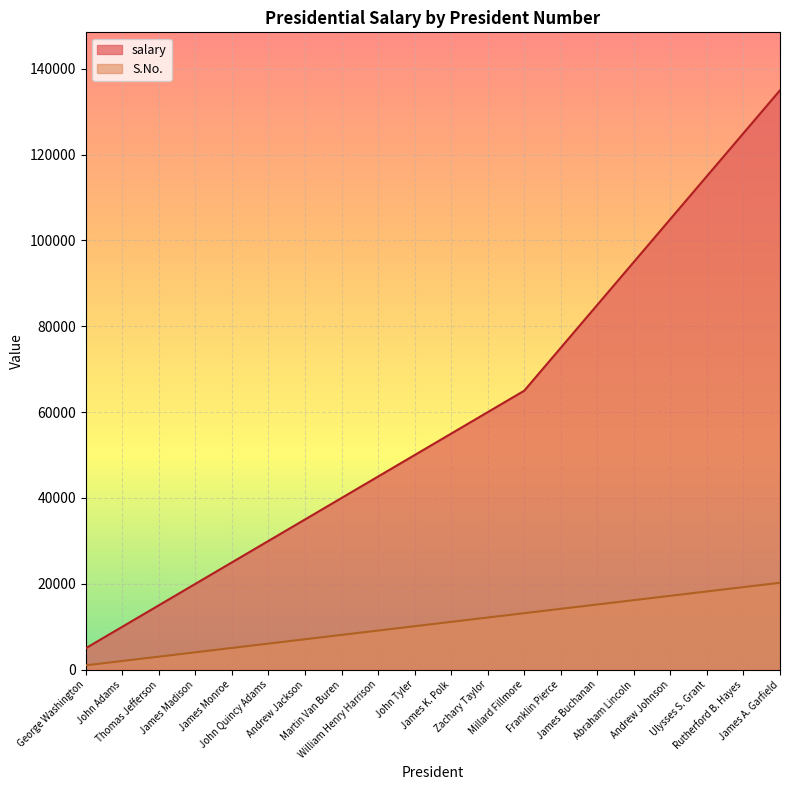

What is the average value of the salary series?

59500.0